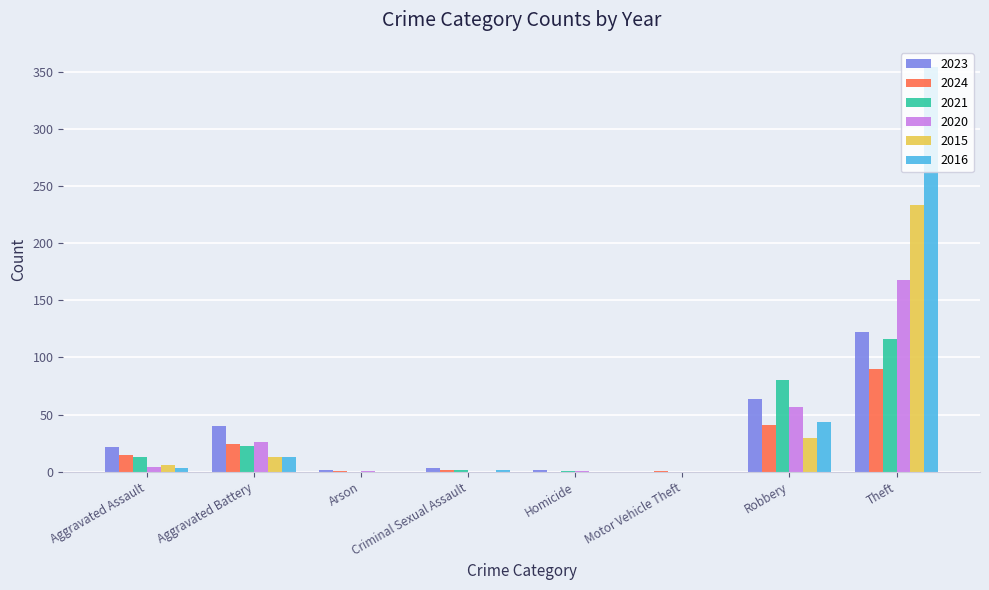

True or false: 2023 has a value of 0 at Motor Vehicle Theft.

True